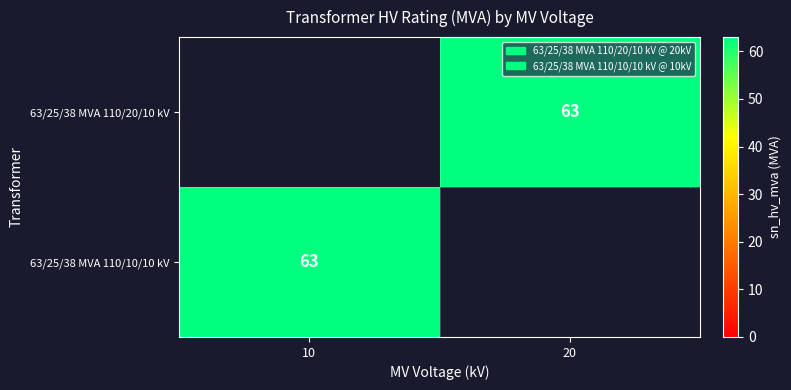

What is the maximum value shown in the chart?

63.0